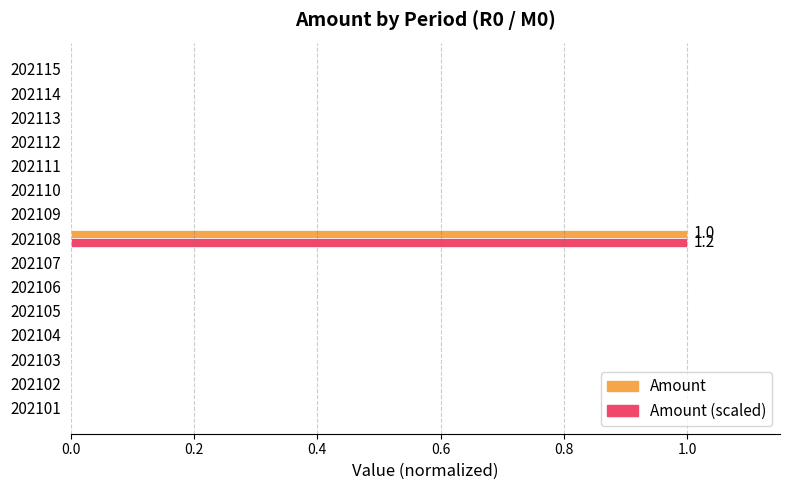

At which category is the sum across all series the highest?

202108